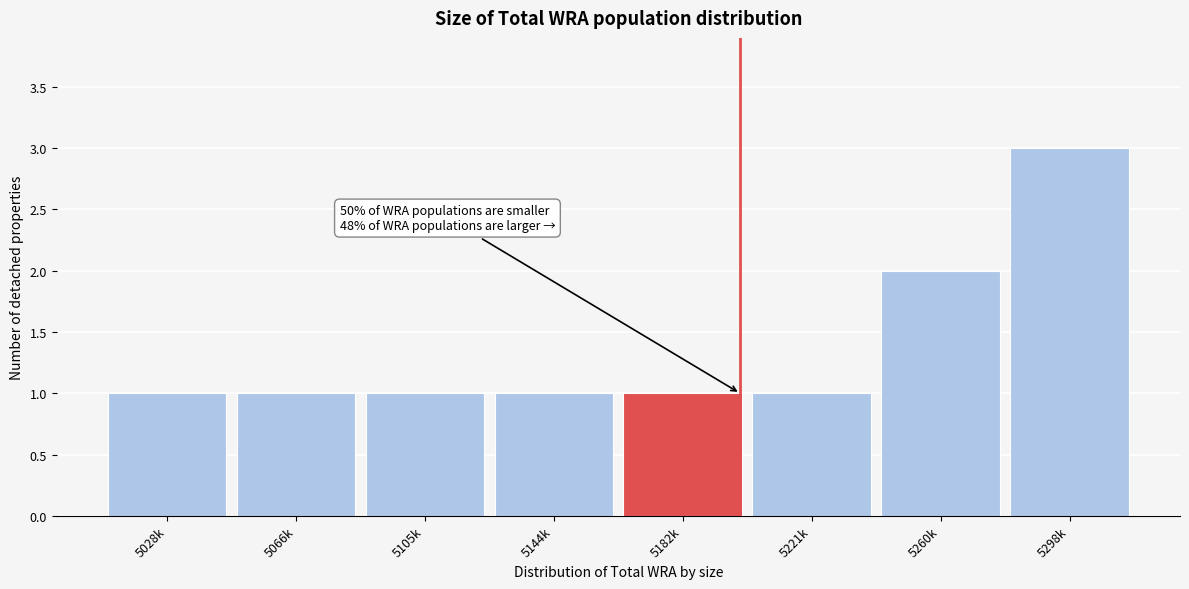

Reading left to right, list all the values displayed in this chart.

5028k=1	5066k=1	5105k=1	5144k=1	5182k=1	5221k=1	5260k=2	5298k=3